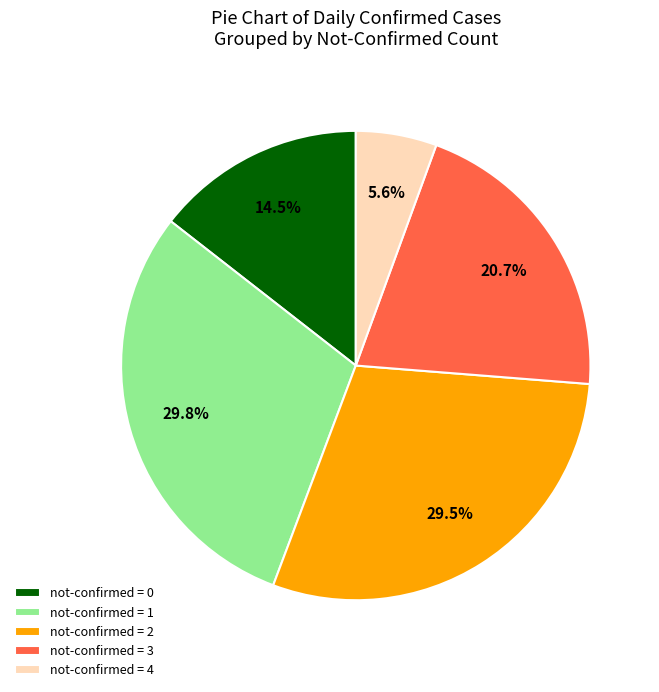

Which slice is the smallest?

not-confirmed = 4